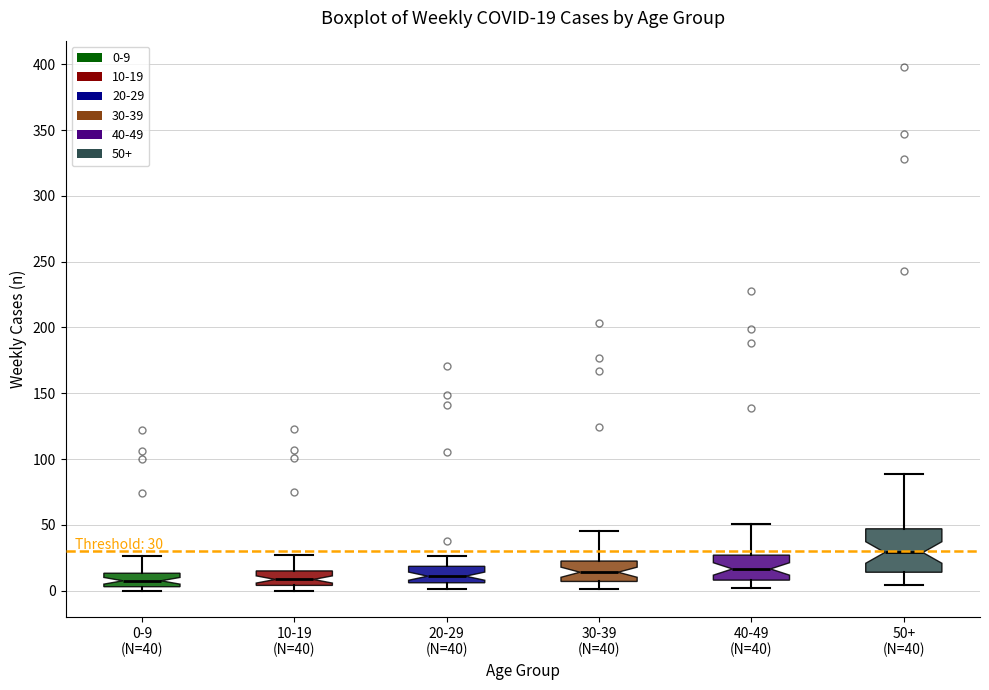

Comparing the boxes themselves (not the whiskers), which one is the tallest?

50+ (N=40)